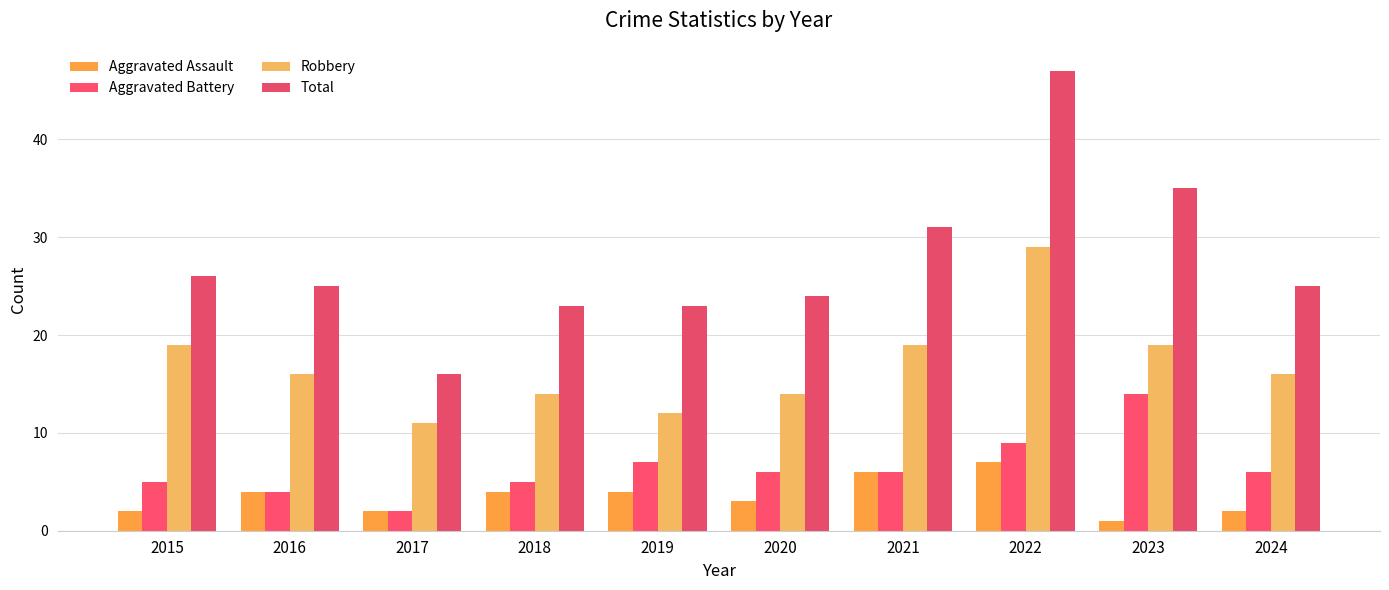

At which label does Aggravated Assault reach its peak?

2022